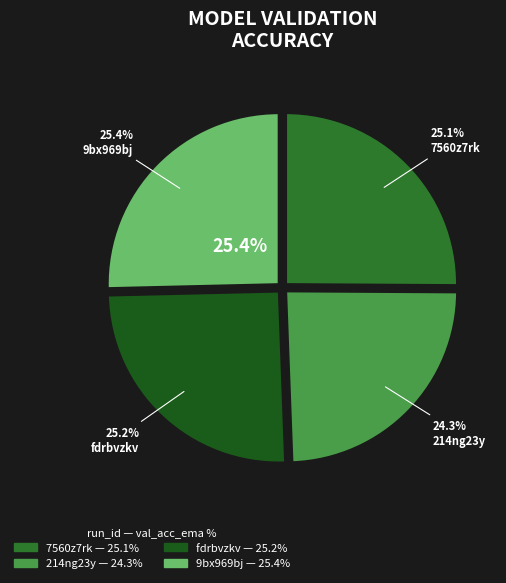

To the nearest percent, what is the average slice percentage?

25%